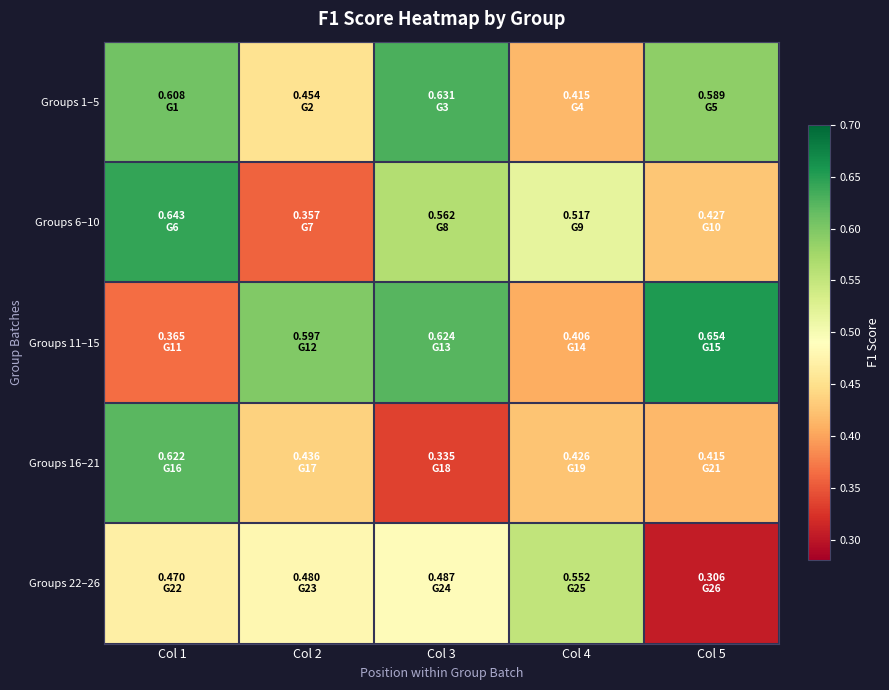

What is the minimum value shown in the chart?

0.3